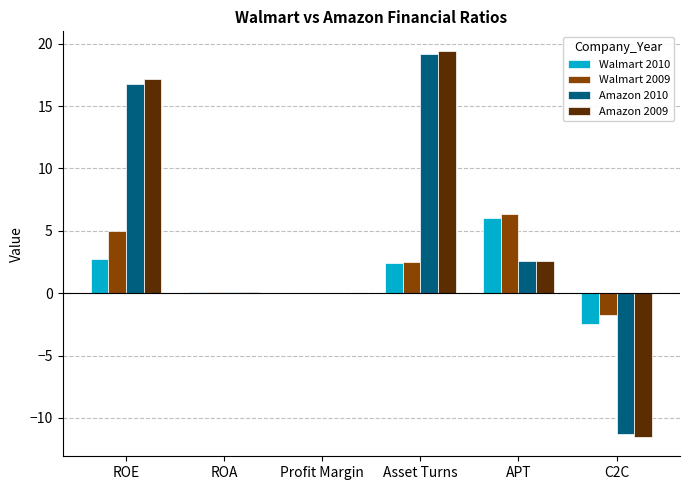

Is the value of Amazon 2009 at C2C greater than the value of Walmart 2010 at APT?

No